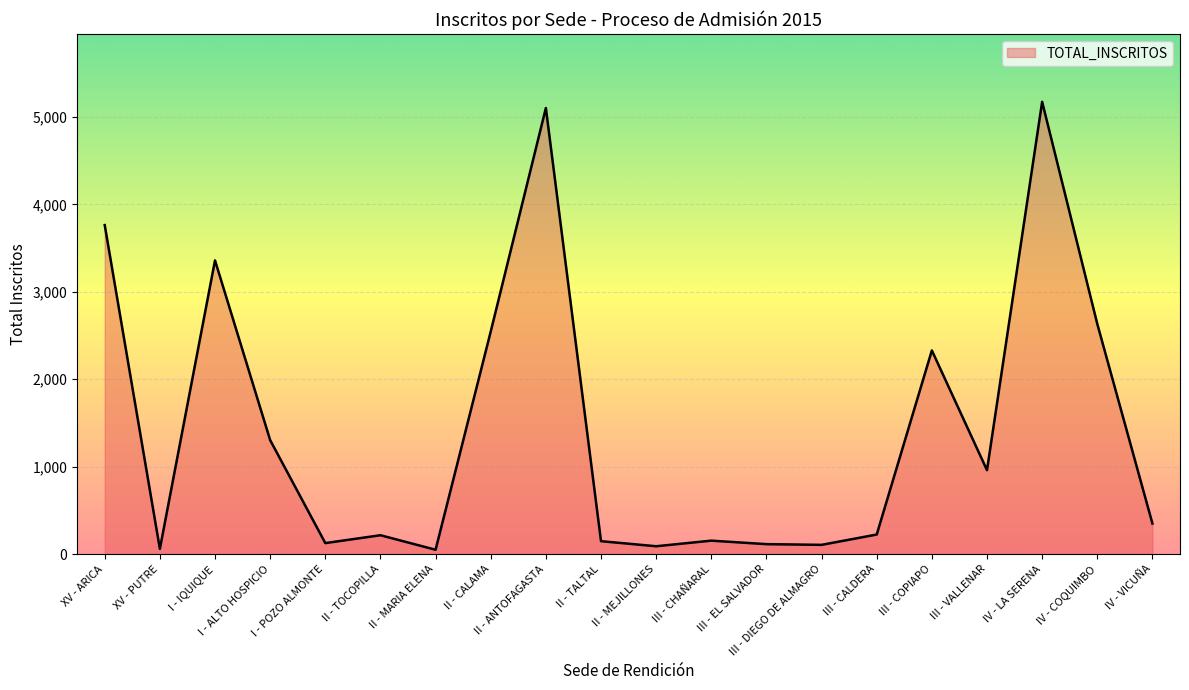

Approximately how many times larger is the value at II - ANTOFAGASTA compared to III - EL SALVADOR?

45.2